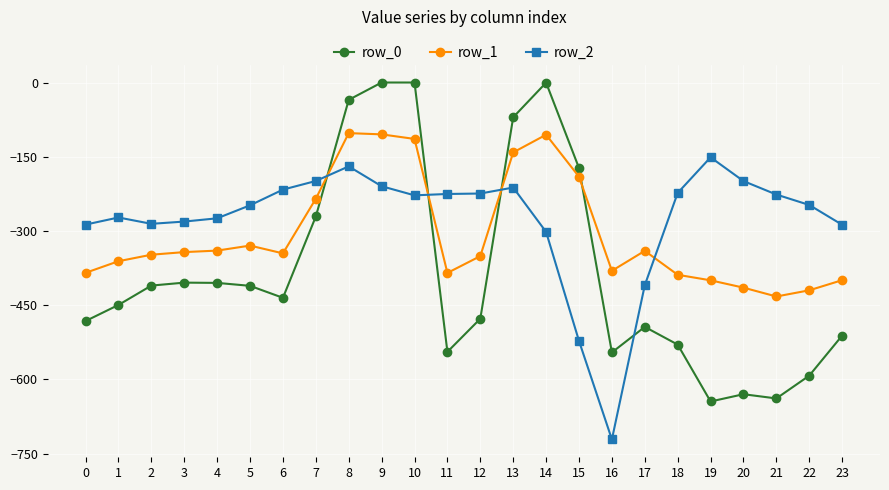

The row_1 series shows -253.7 at 13. True or false?

False